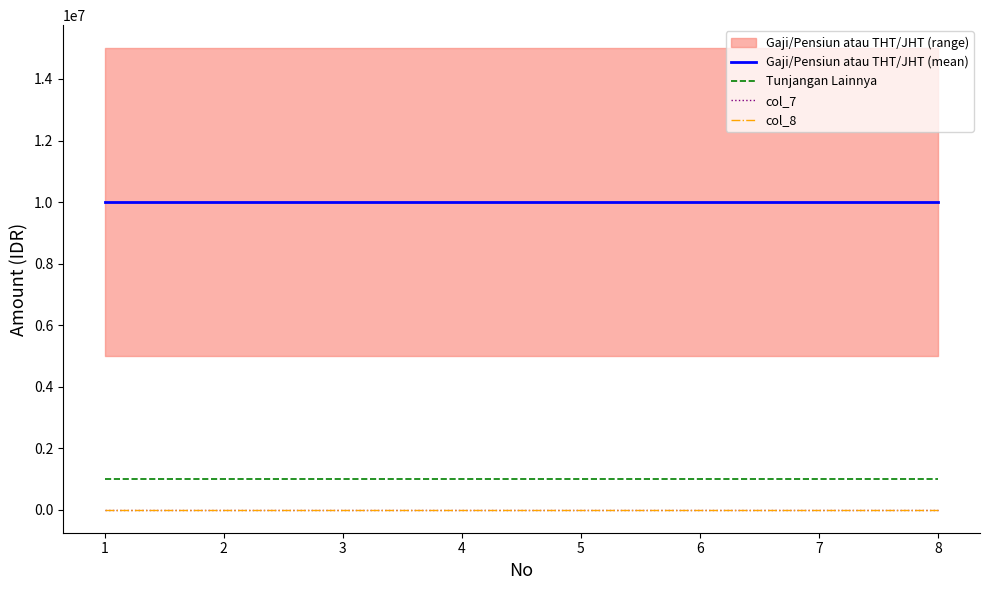

What is the lowest value of the Tunjangan Lainnya series?

1000000